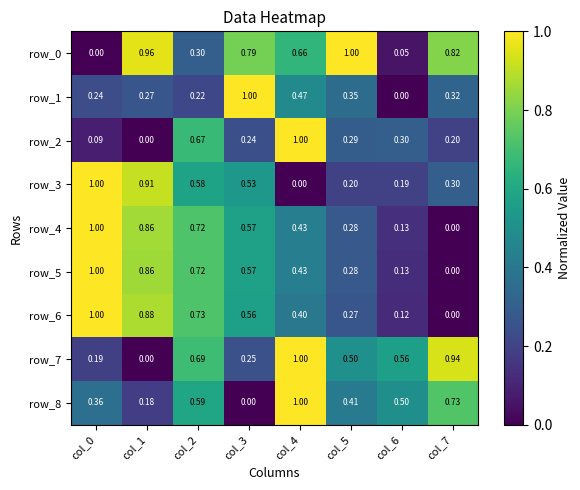

Is the value of row_0 at col_2 greater than the value of row_1 at col_1?

Yes